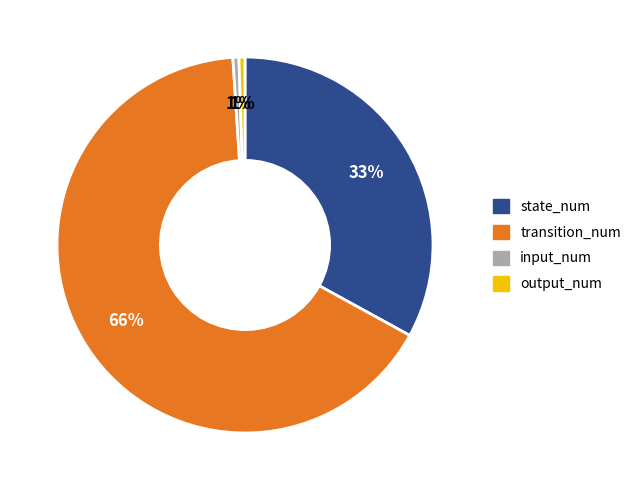

Which slice represents more than half of the pie?

transition_num